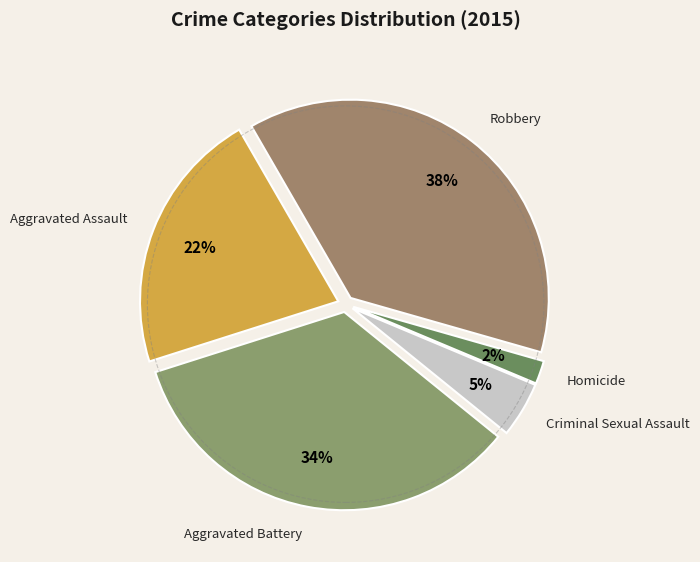

Which slice is the smallest?

Homicide